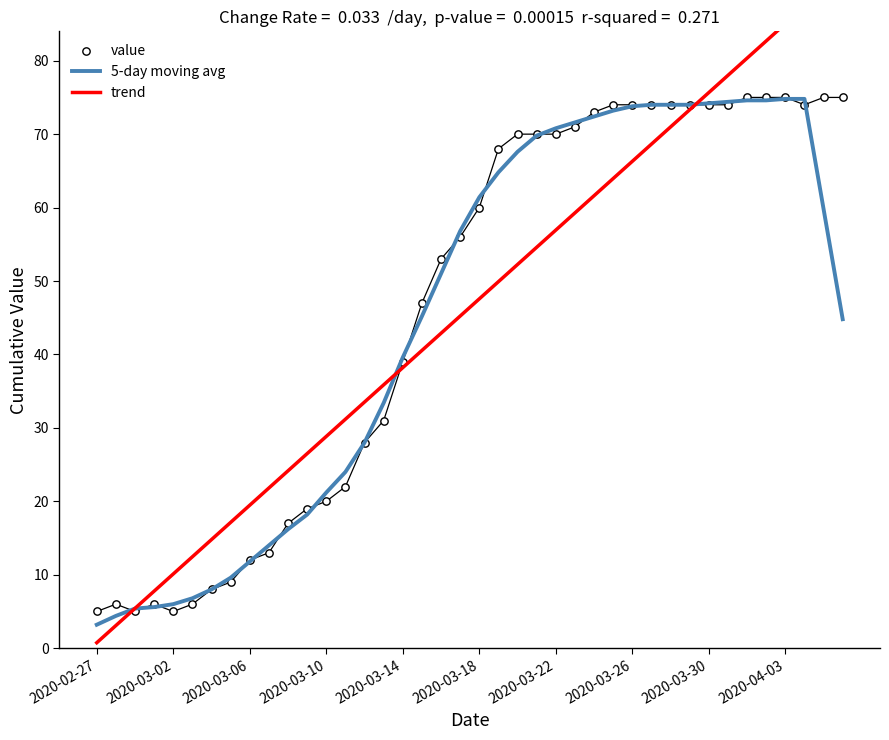

At which category is the sum across all series the highest?

37